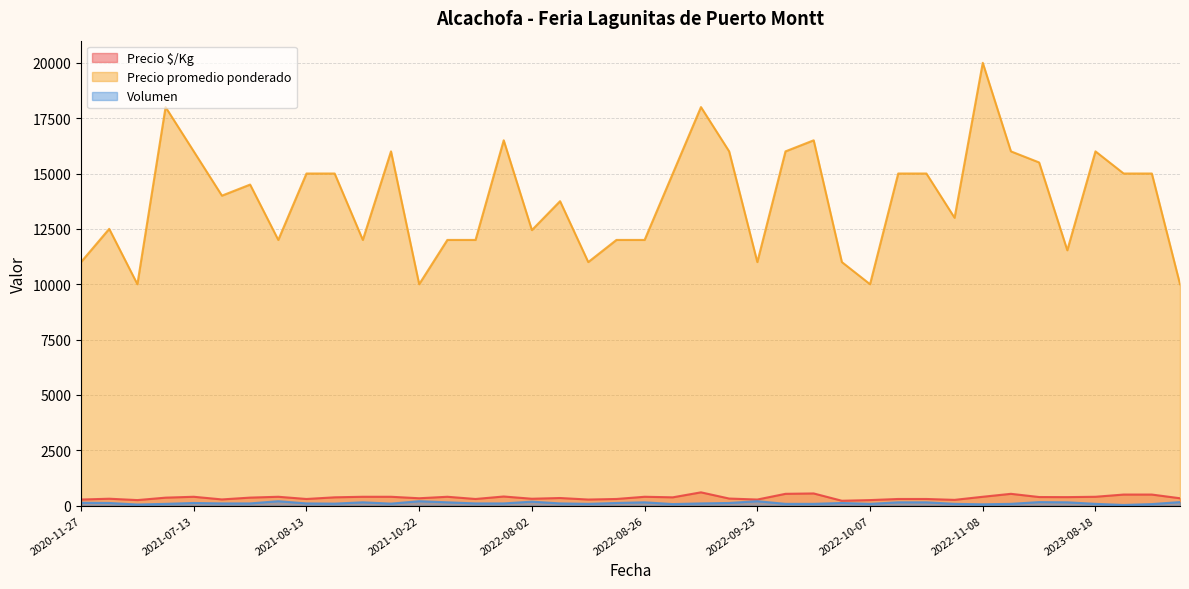

Which category has the highest value in the Precio promedio ponderado series?

2022-11-08